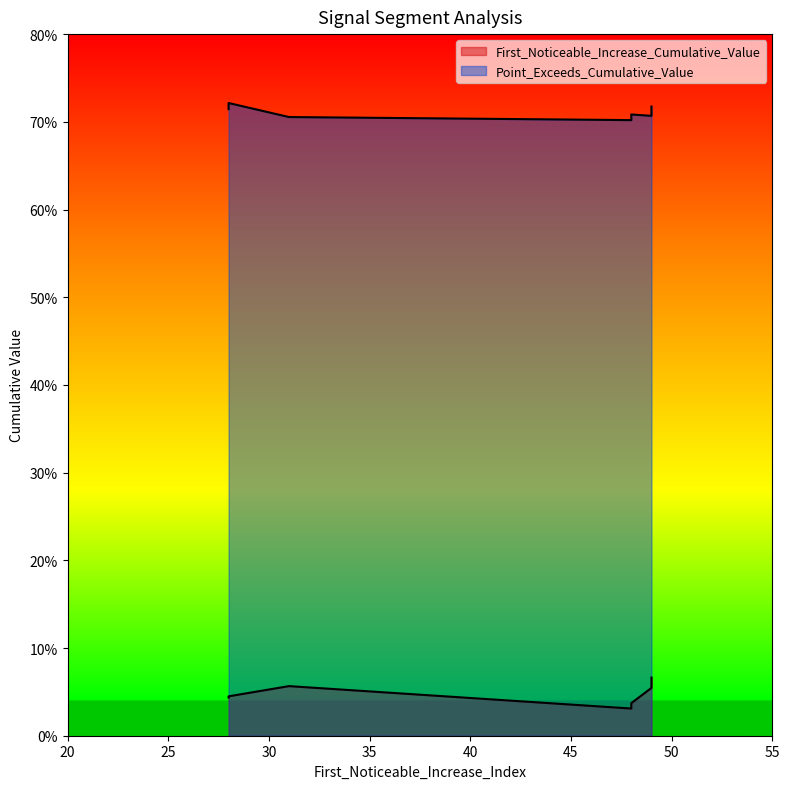

Reading left to right, list all the values displayed in this chart.

First_Noticeable_Increase_Cumulative_Value: 0.0	0.0	0.0	0.0	0.1	0.0	0.1	0.0	0.1	0.1
Point_Exceeds_Cumulative_Value: 0.7	0.7	0.7	0.7	0.7	0.7	0.7	0.7	0.7	0.7